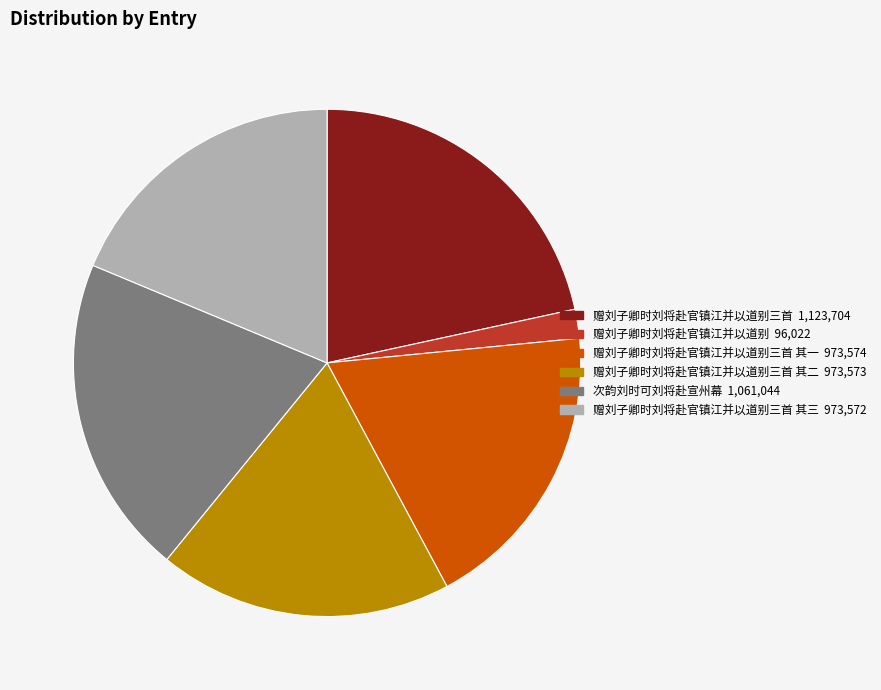

How many segments does this pie chart have?

6